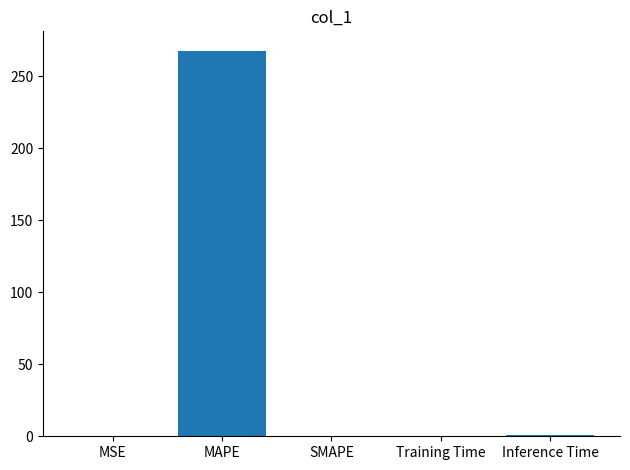

What is the greatest value displayed?

267.8